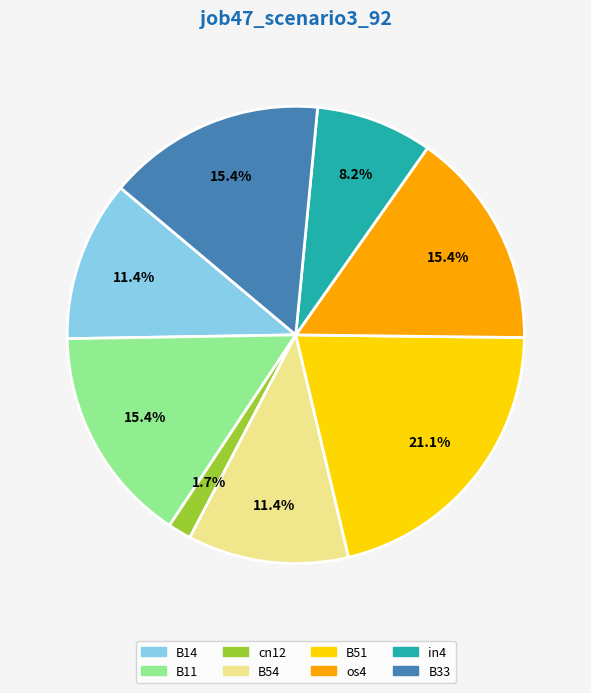

Which slice is the largest?

B51